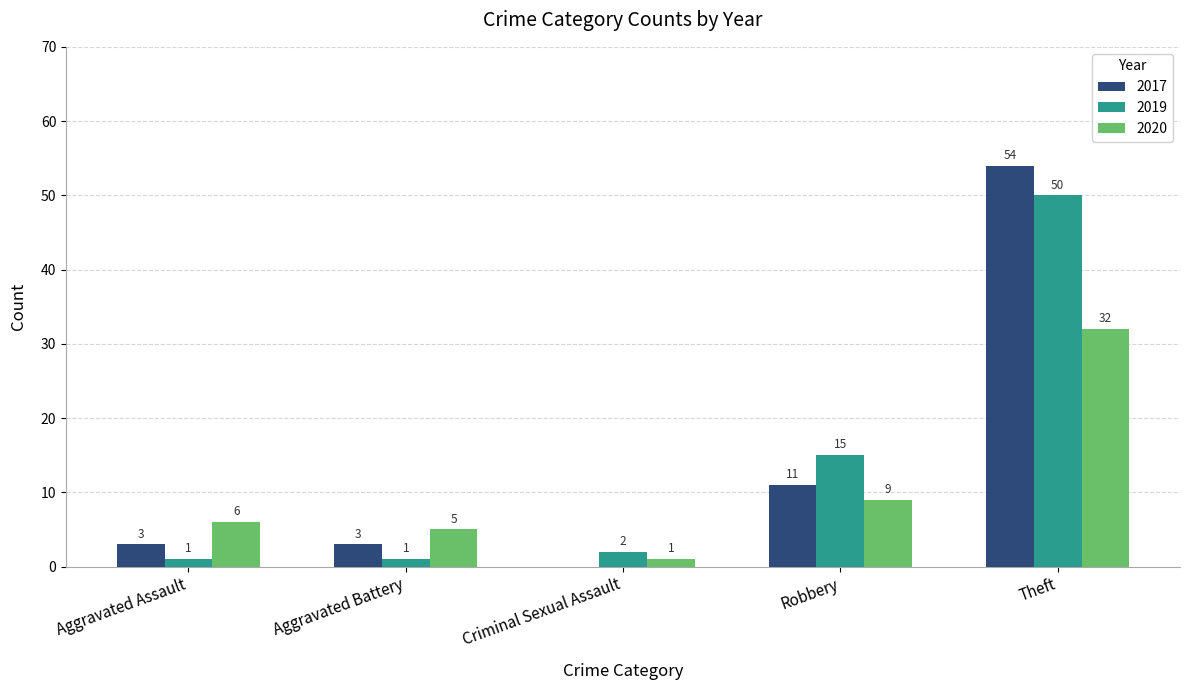

True or false: 2017 has a value of 54 at Theft.

True